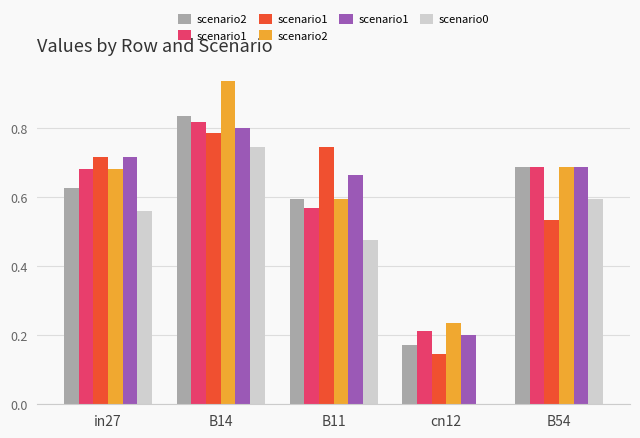

At which category is the sum across all series the highest?

B14